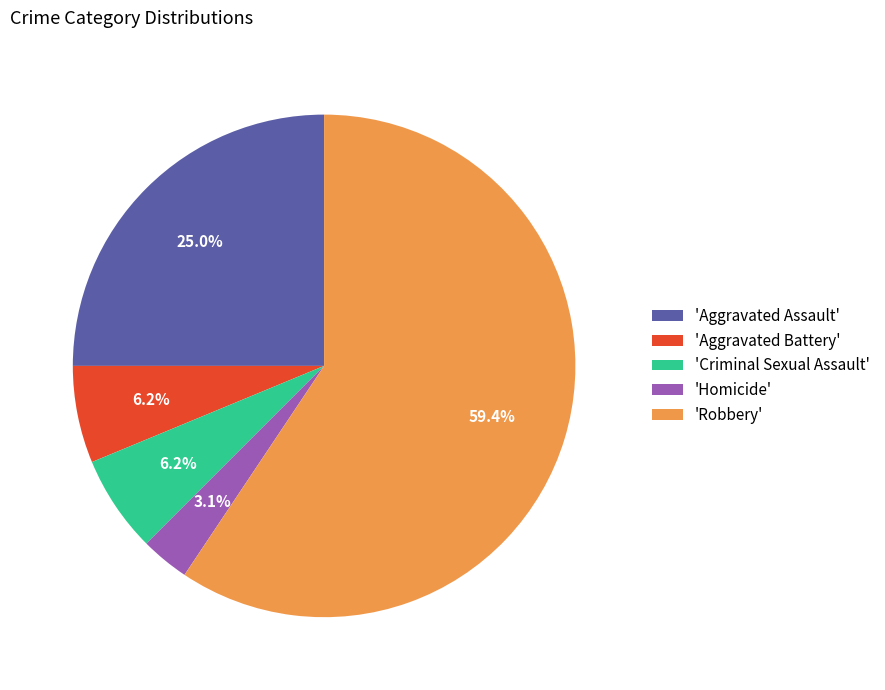

Does 'Aggravated Battery' represent more than half of the total?

No